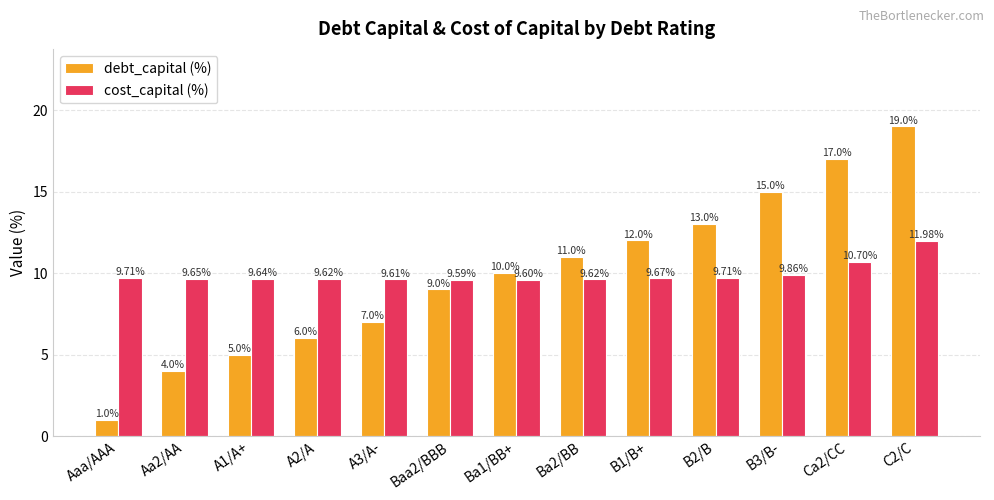

Reading right to left, what are all the values shown in this chart?

debt_capital (%): 19.0	17.0	15.0	13.0	12.0	11.0	10.0	9.0	7.0	6.0	5.0	4.0	1.0
cost_capital (%): 12.0	10.7	9.9	9.7	9.7	9.6	9.6	9.6	9.6	9.6	9.6	9.7	9.7